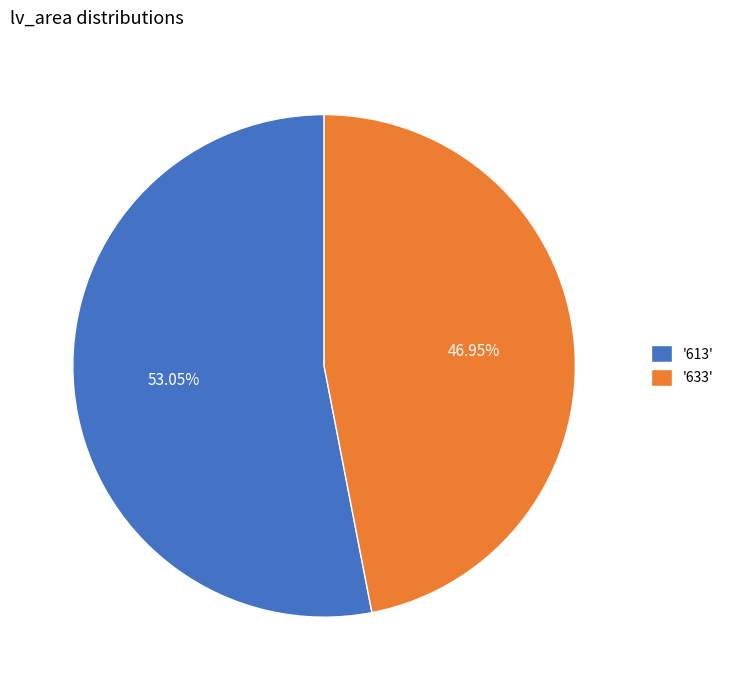

Count the number of slices in the pie.

2